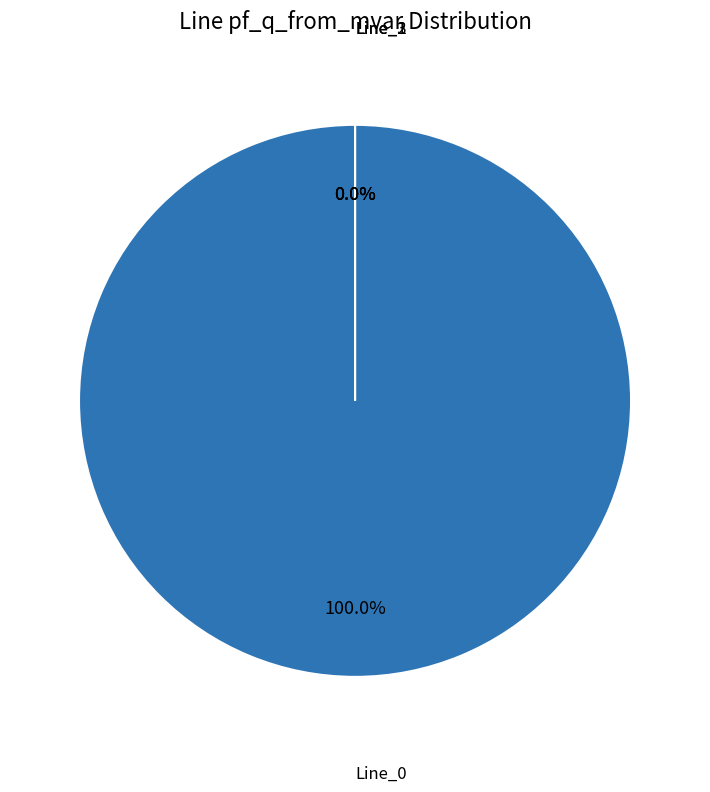

Is it true that Line_1 is 0% of the pie?

True